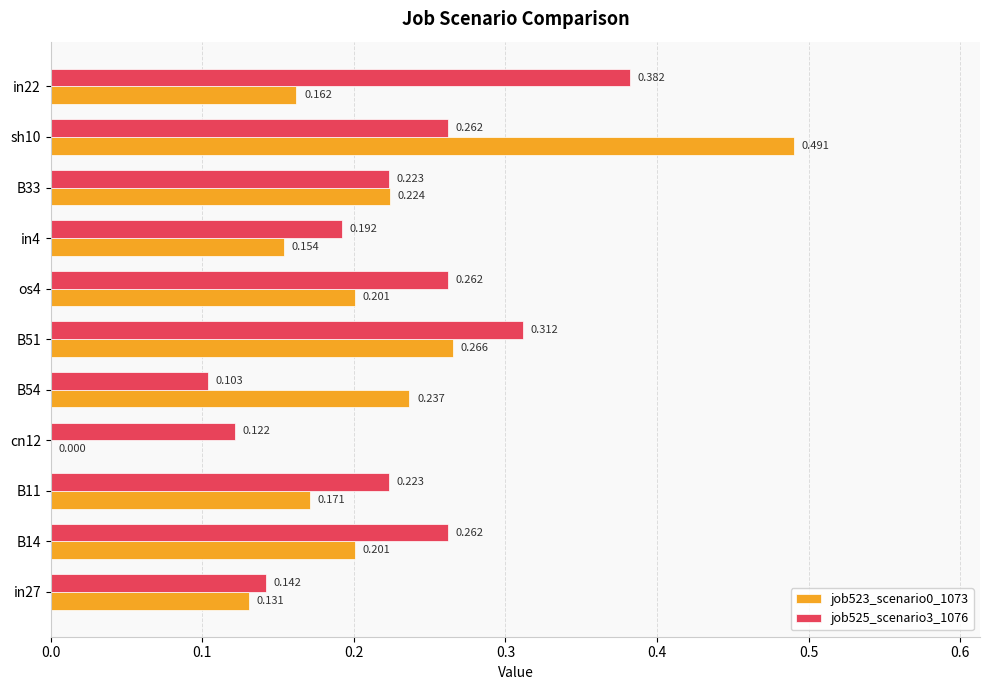

Is the value of job523_scenario0_1073 at B11 greater than the value of job525_scenario3_1076 at B51?

No